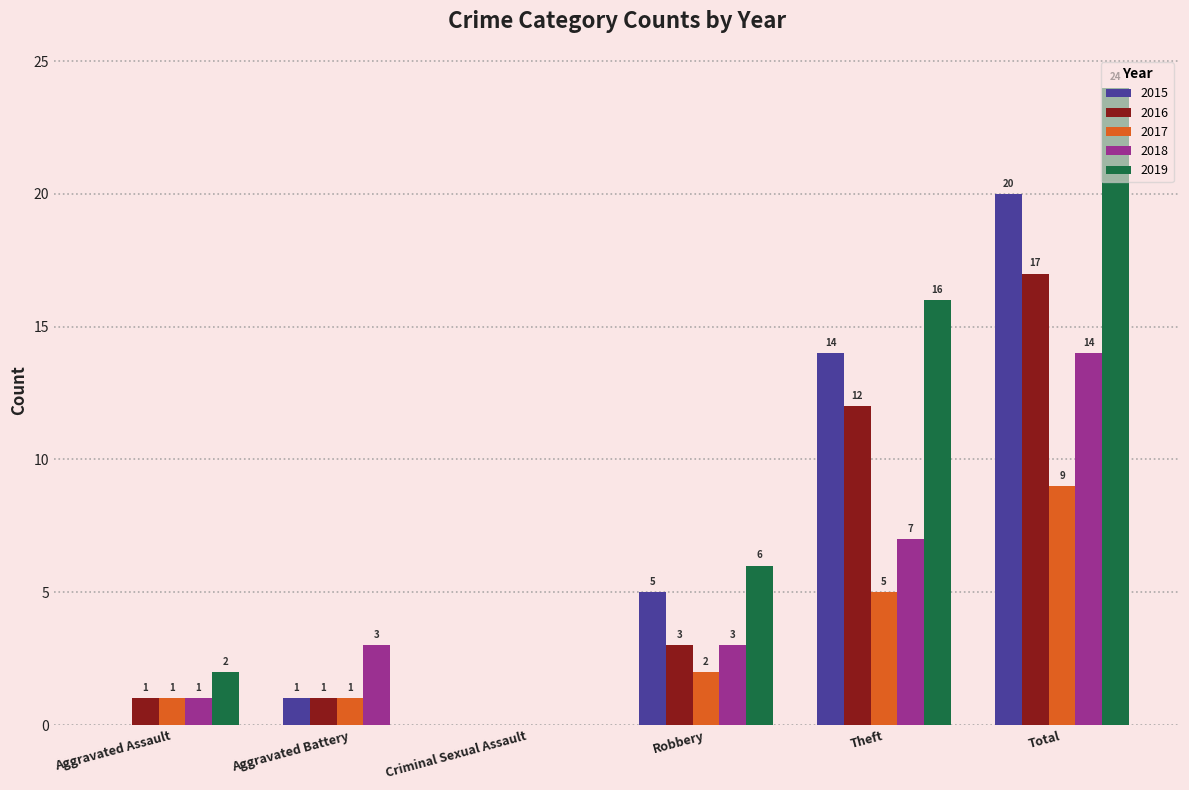

Is it true that 2016 equals 12 at Theft?

True